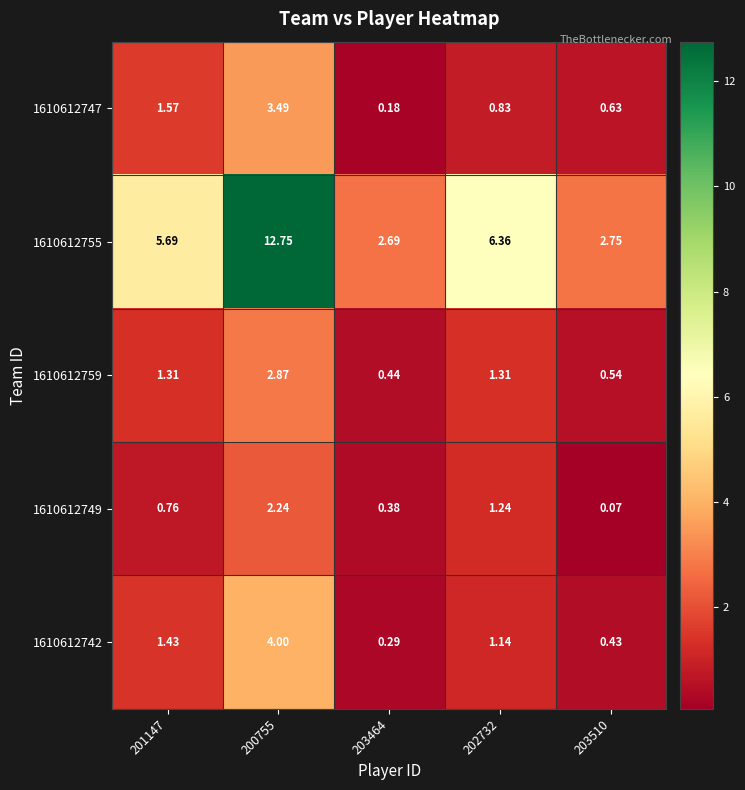

Rank the series by their maximum value, from lowest to highest.

1610612749, 1610612759, 1610612747, 1610612742, 1610612755